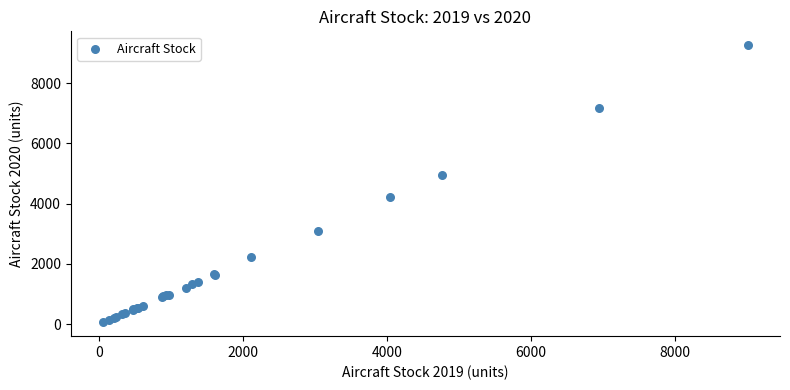

What Y value in the scatter plot is closest to 4659?

4952.8